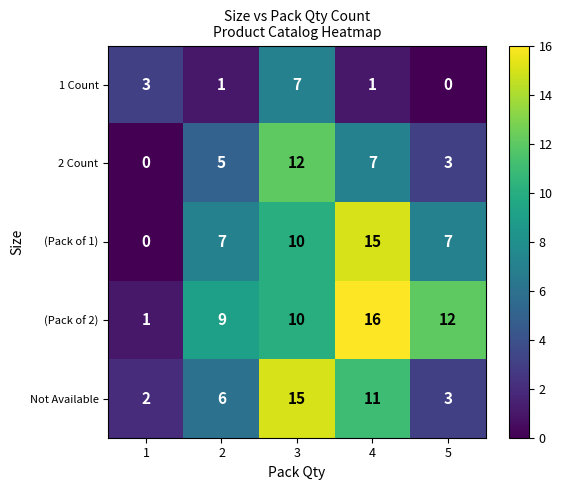

Which category has the highest value across all series?

4